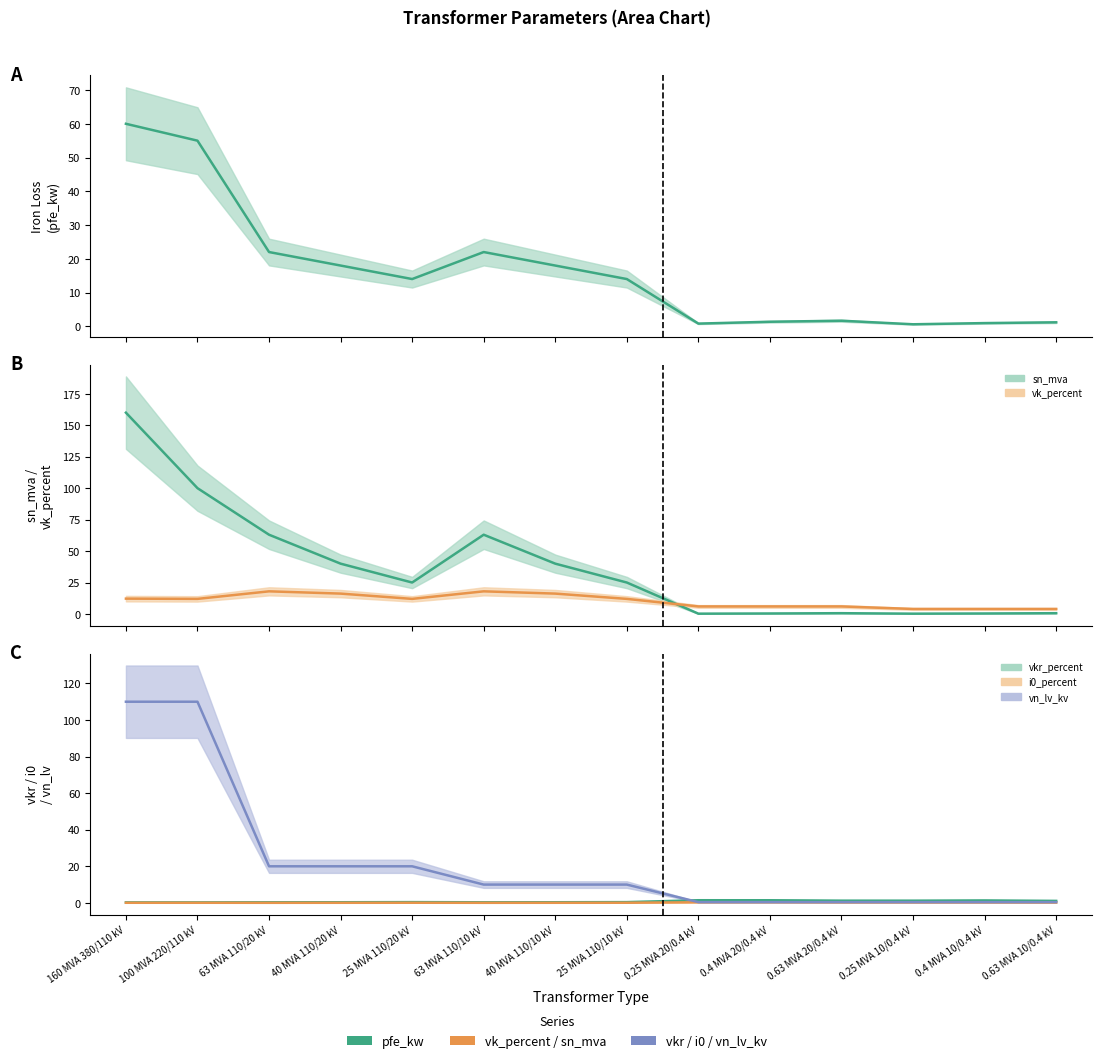

Where is the first local maximum for sn_mva?

63 MVA 110/10 kV